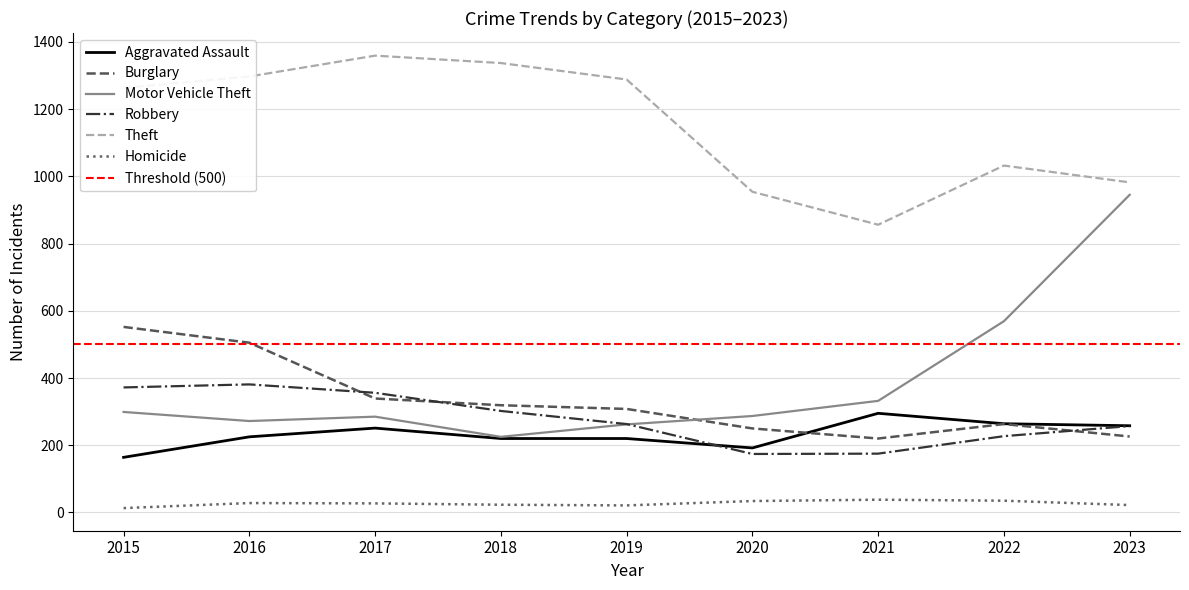

Is it true that Homicide equals 29 at 2023?

False